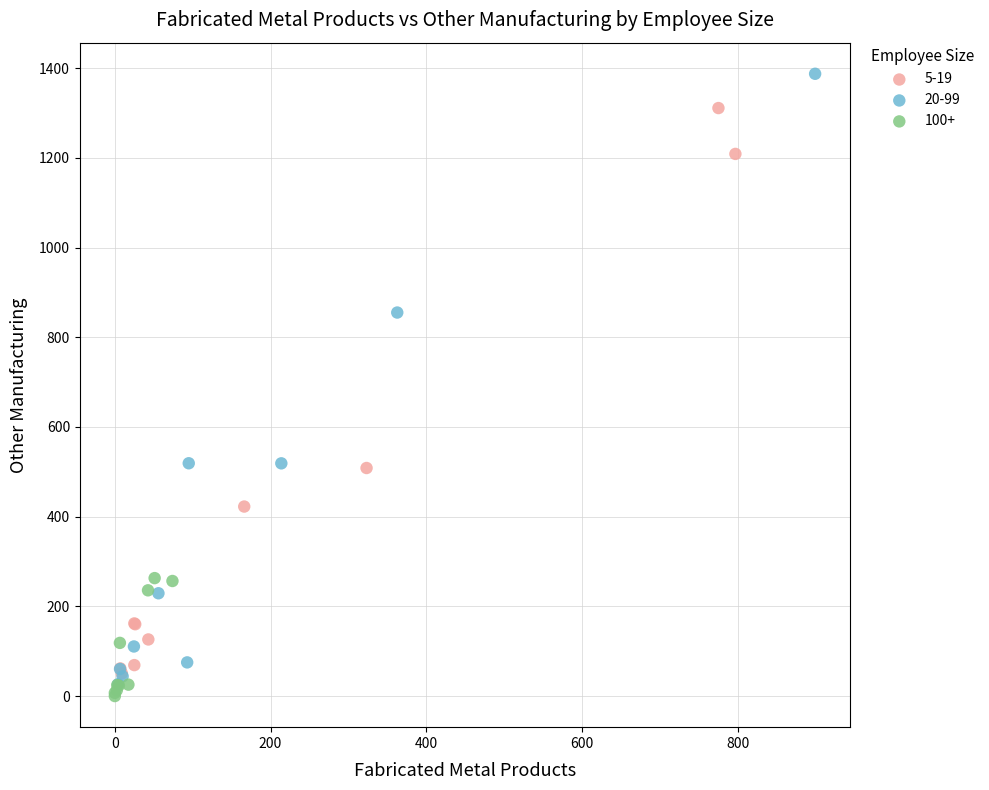

Which series has the largest Y range (max minus min)?

20-99